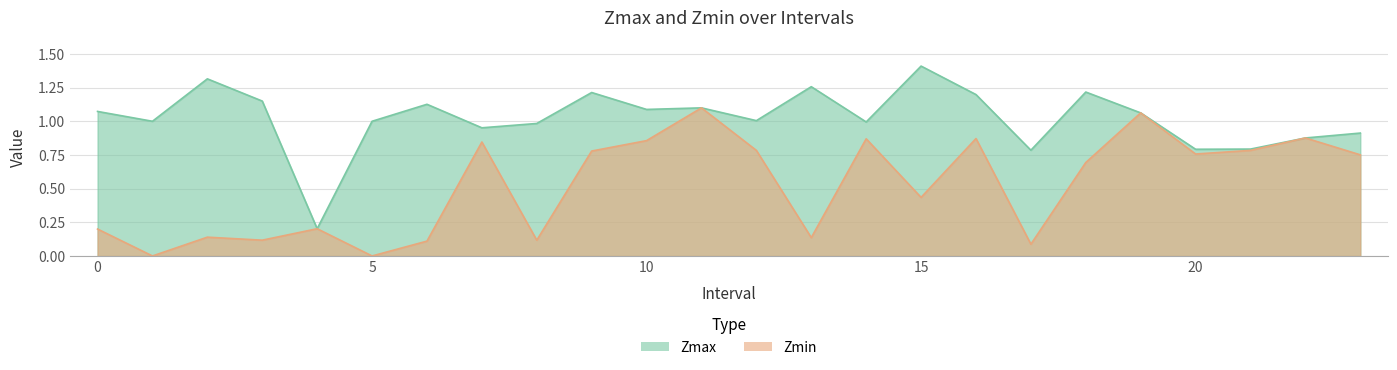

Reading right to left, extract all data points from this chart.

Zmax: 23=0.9	22=0.9	21=0.8	20=0.8	19=1.1	18=1.2	17=0.8	16=1.2	15=1.4	14=1.0	13=1.3	12=1.0	11=1.1	10=1.1	9=1.2	8=1.0	7=1.0	6=1.1	5=1.0	4=0.2	3=1.2	2=1.3	1=1.0	0=1.1
Zmin: 23=0.8	22=0.9	21=0.8	20=0.8	19=1.1	18=0.7	17=0.1	16=0.9	15=0.4	14=0.9	13=0.1	12=0.8	11=1.1	10=0.9	9=0.8	8=0.1	7=0.8	6=0.1	5=0.0	4=0.2	3=0.1	2=0.1	1=0.0	0=0.2